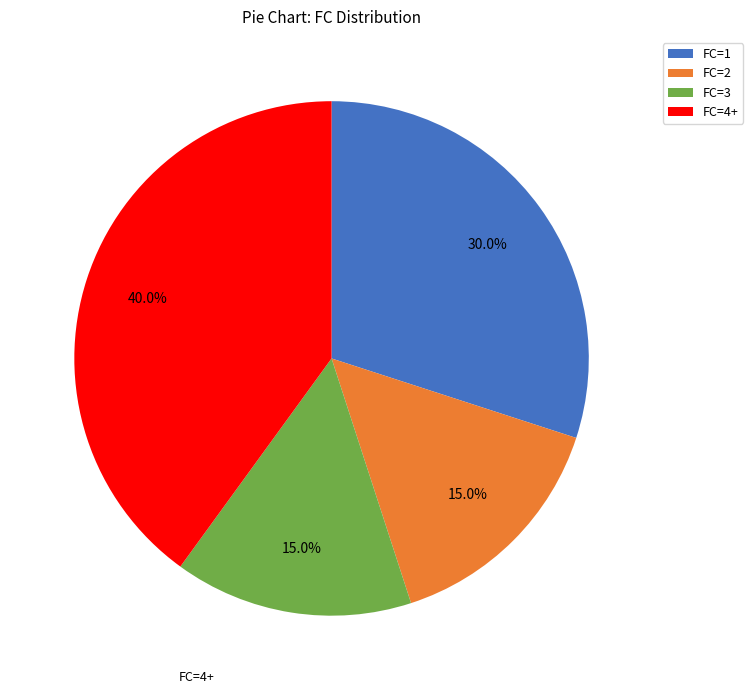

Which category has the biggest portion of the pie?

FC=4+